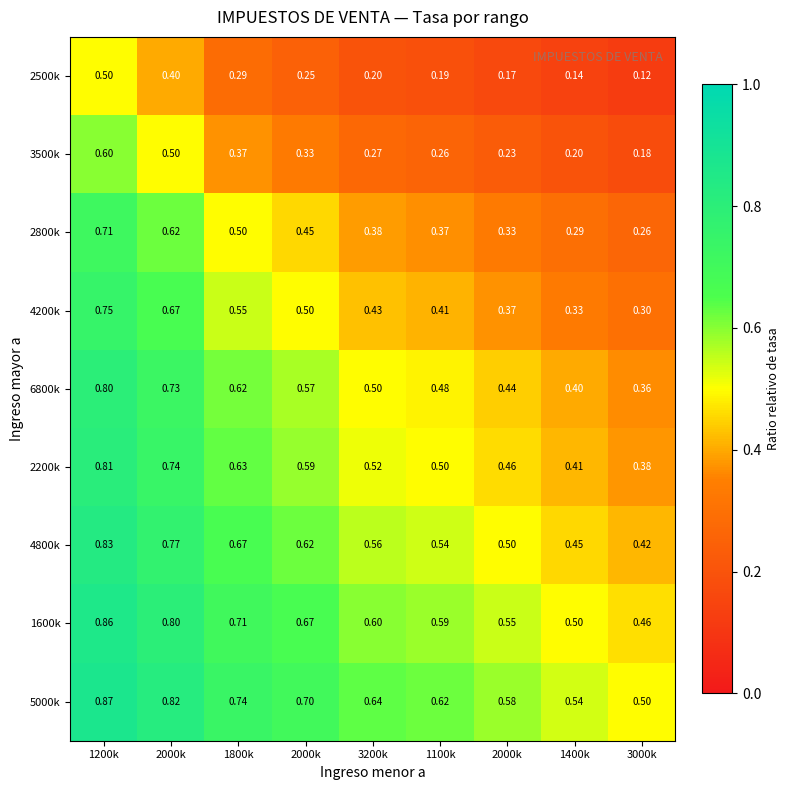

How many series are shown in this chart?

9